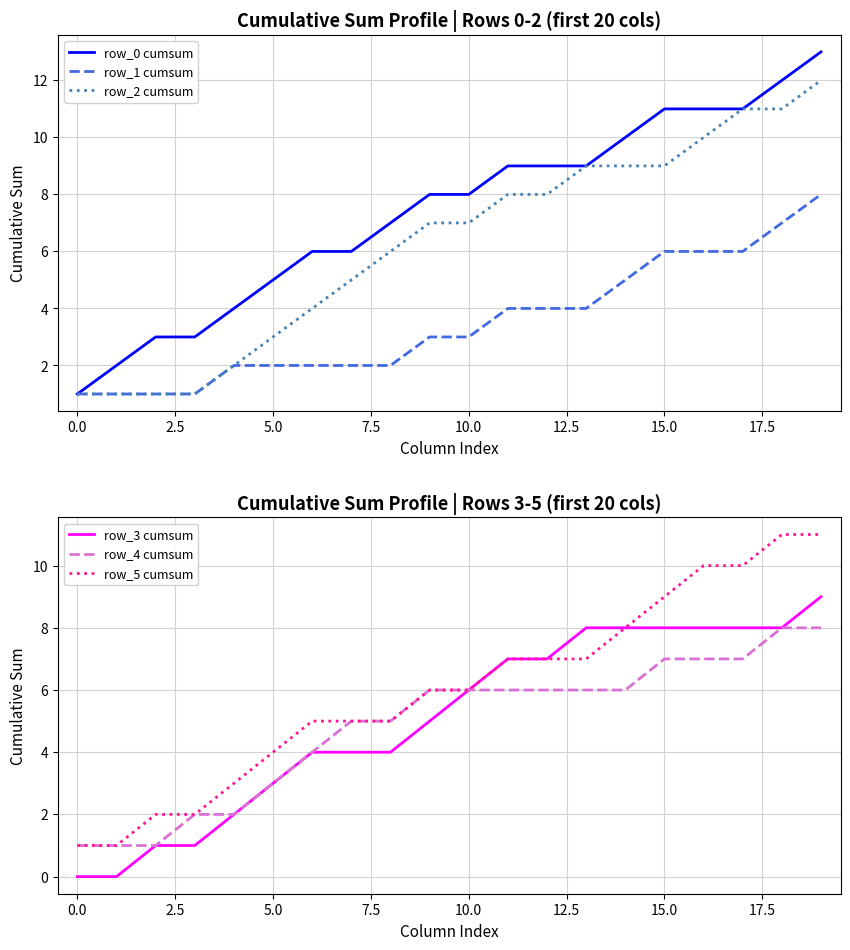

True or false: row_0 cumsum has a value of 6 at 7.5.

False